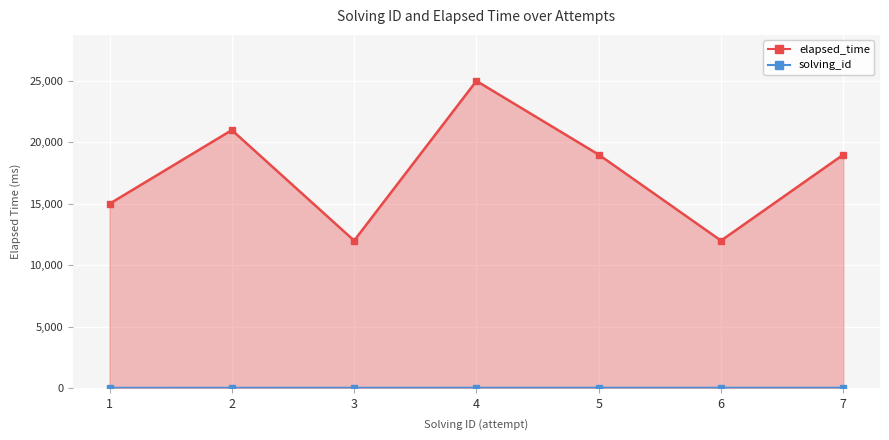

Which series has the largest total across all categories?

elapsed_time